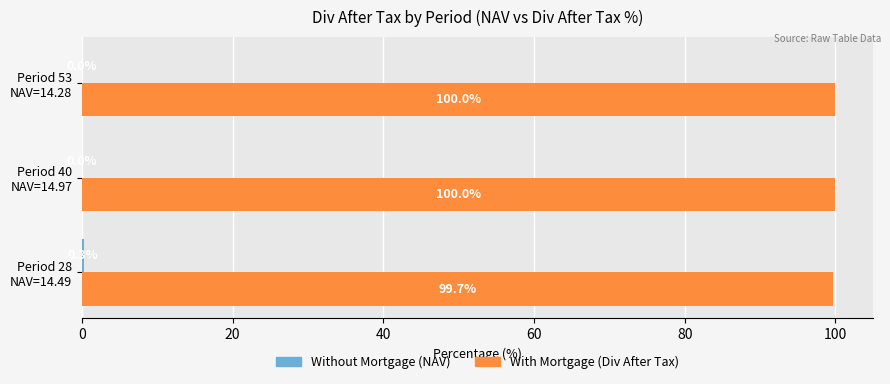

What is the greatest value displayed?

100.0